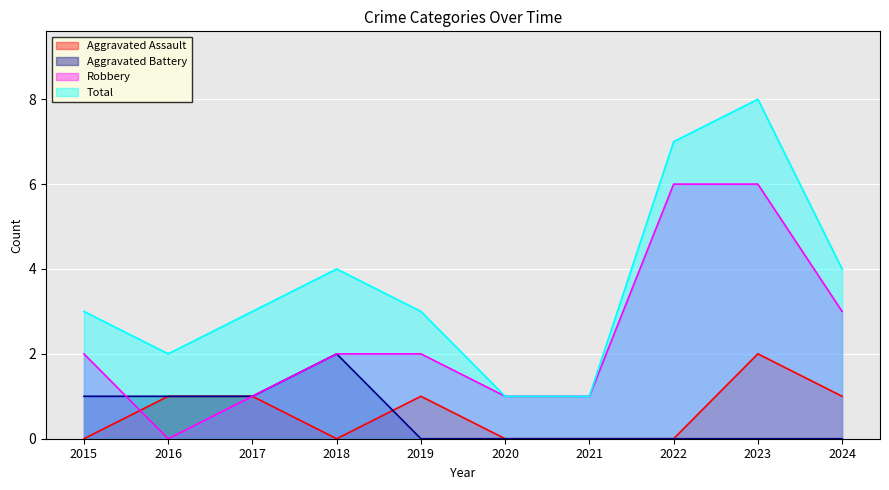

What is the difference between the Total values at 2023 and 2024?

4